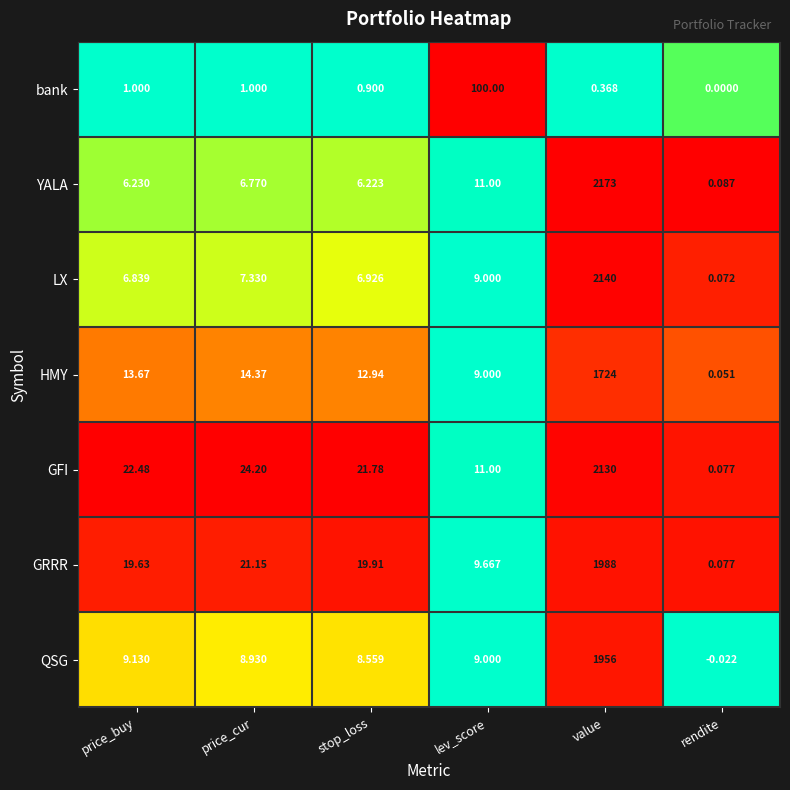

Which series changed the most between price_buy and lev_score?

bank